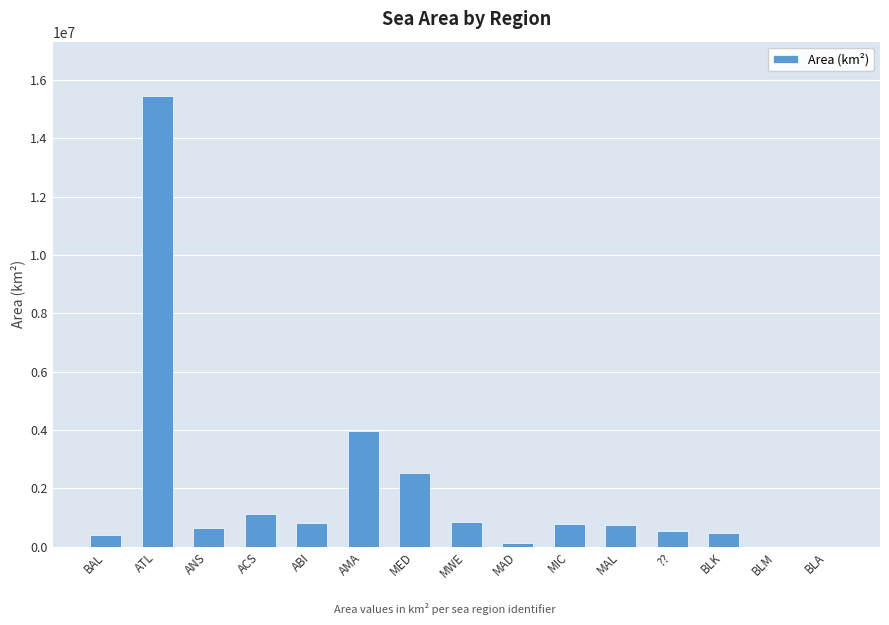

At which category does the chart reach its peak across all series?

ATL